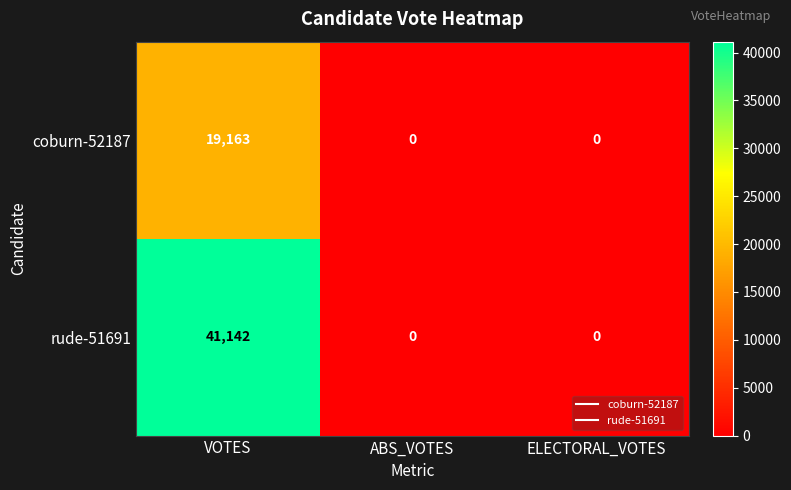

Rank the series by their maximum value, from highest to lowest.

rude-51691, coburn-52187